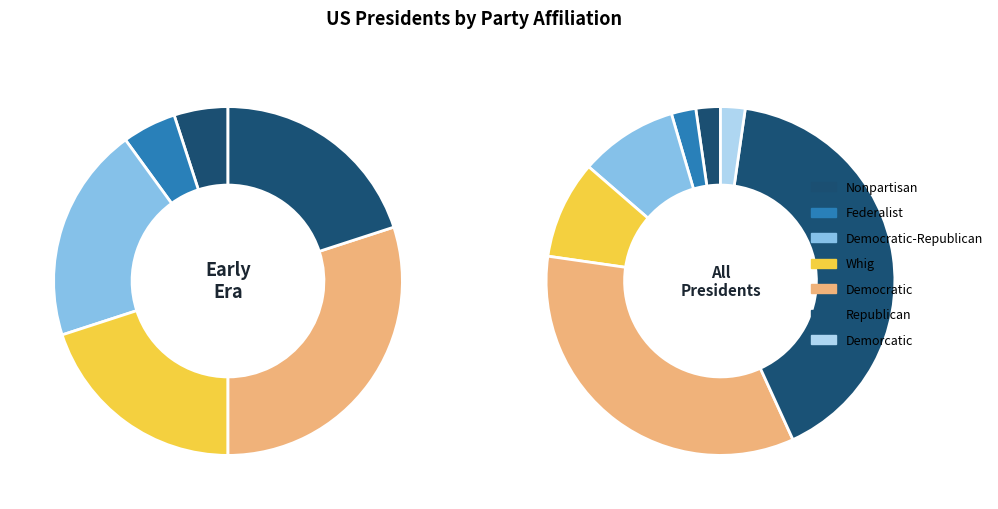

Does any single category account for the majority?

No